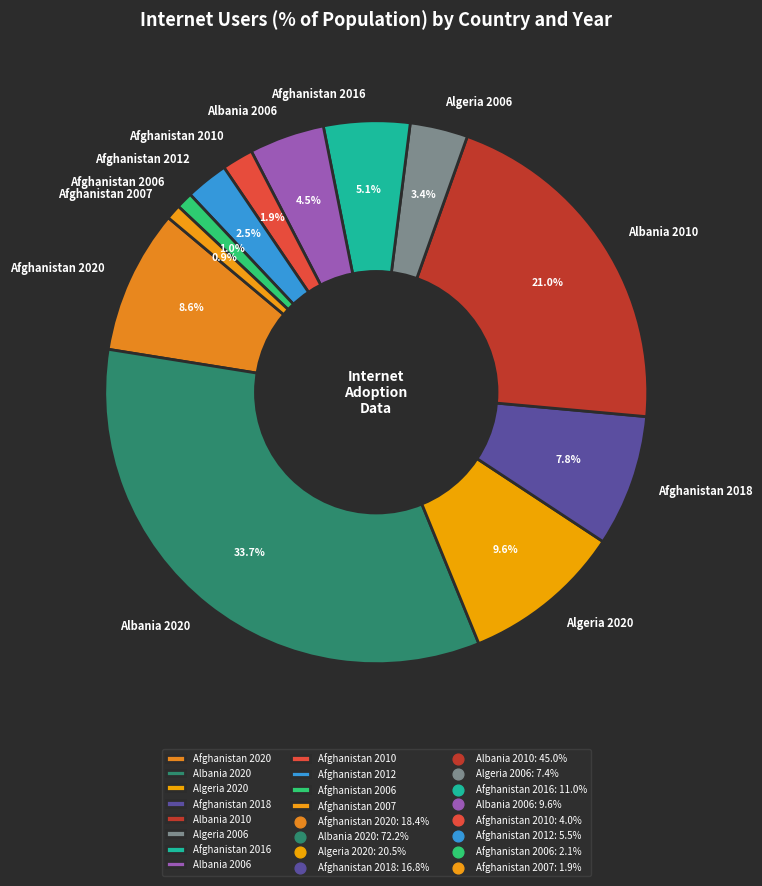

True or false: Algeria 2020 accounts for 10% of the total.

True